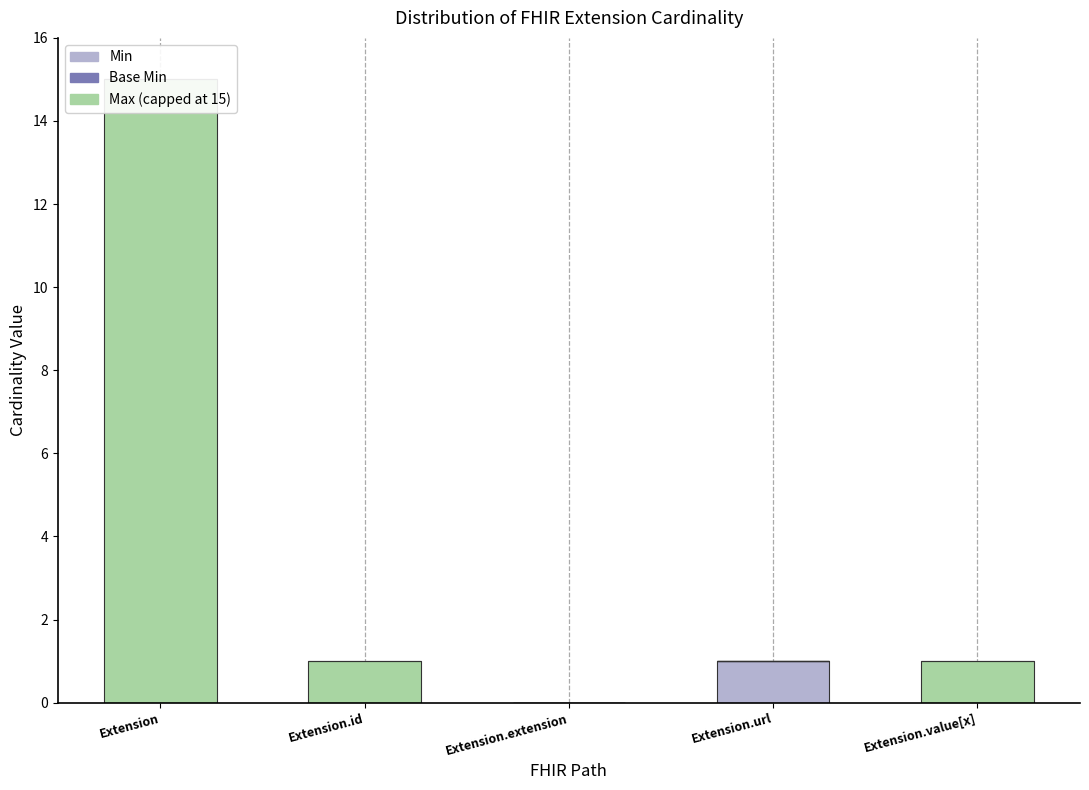

The Min series shows -1 at Extension.extension. True or false?

False